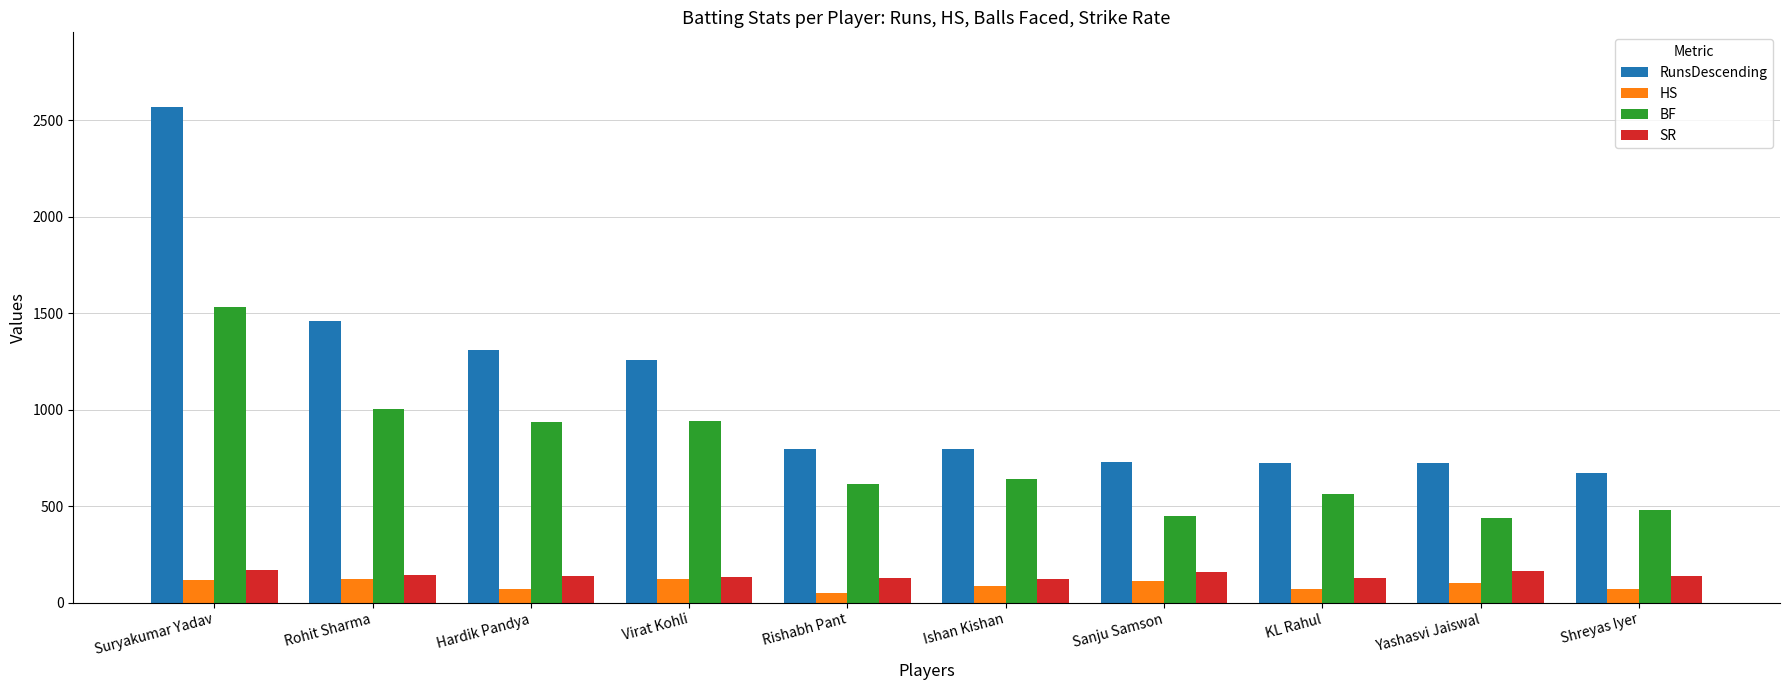

What is the difference between the maximum and minimum values in the HS series?

70.0